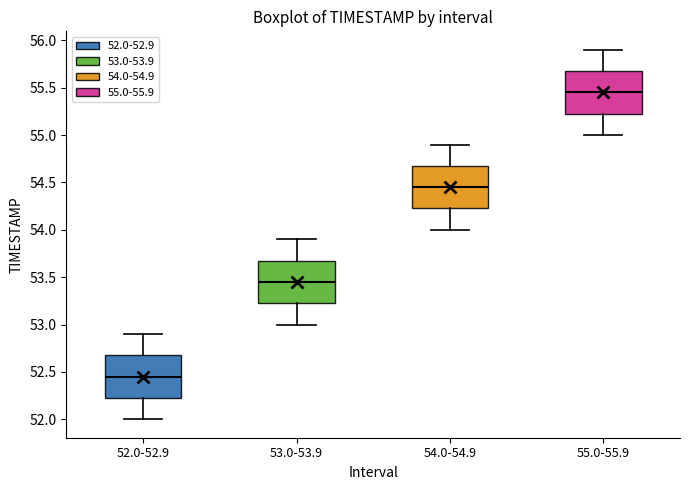

Where does the lower whisker of the box for 52.0-52.9 end on the y-axis? The values are not printed on the chart, so give them approximately, as read against the axis.

52.00